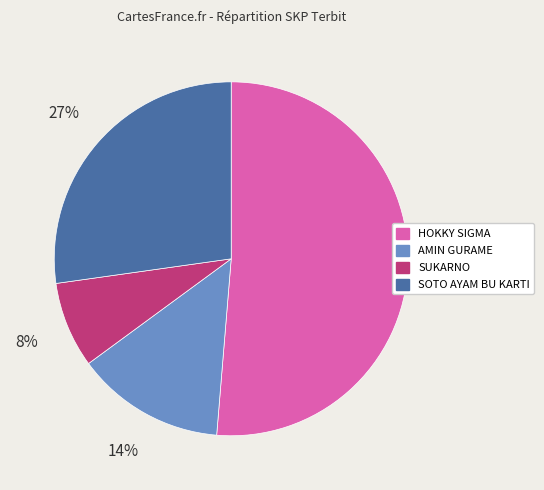

Is the sum of HOKKY SIGMA and SUKARNO greater than half?

Yes